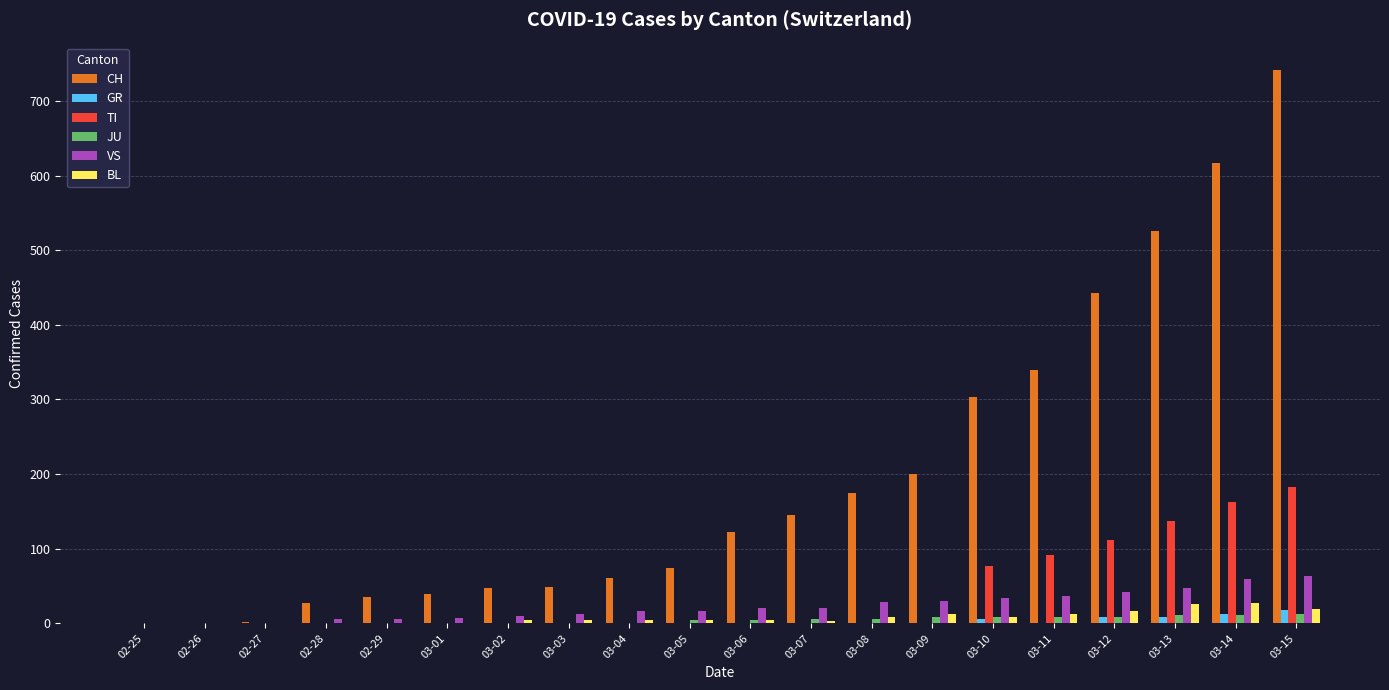

Is the value of BL at 03-12 greater than the value of TI at 03-07?

Yes